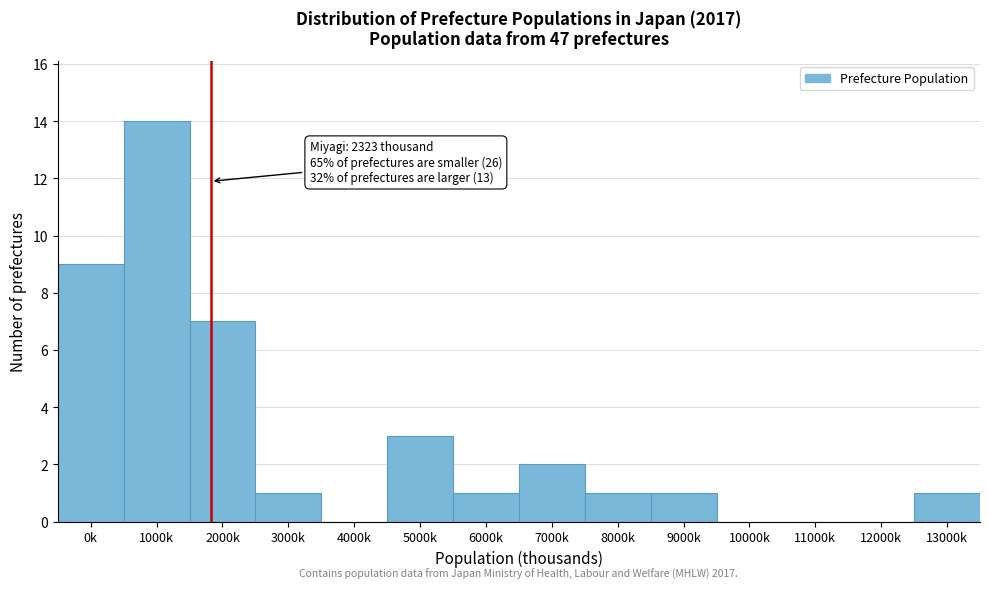

Reading right to left, what are all the values shown in this chart?

13000k=1	12000k=0	11000k=0	10000k=0	9000k=1	8000k=1	7000k=2	6000k=1	5000k=3	4000k=0	3000k=1	2000k=7	1000k=14	0k=9